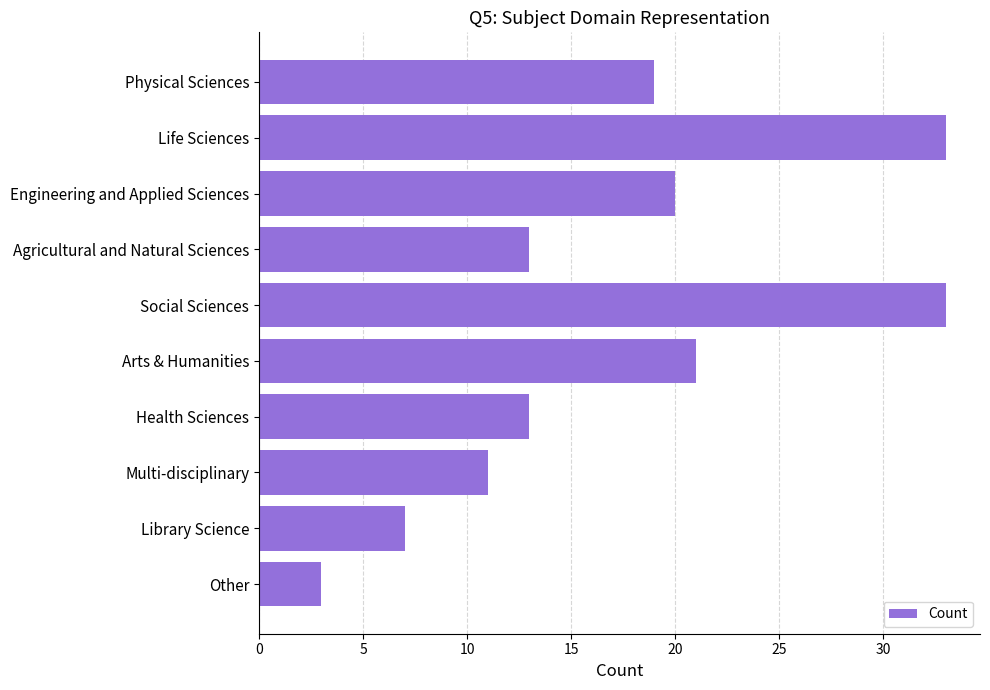

What is the average value?

17